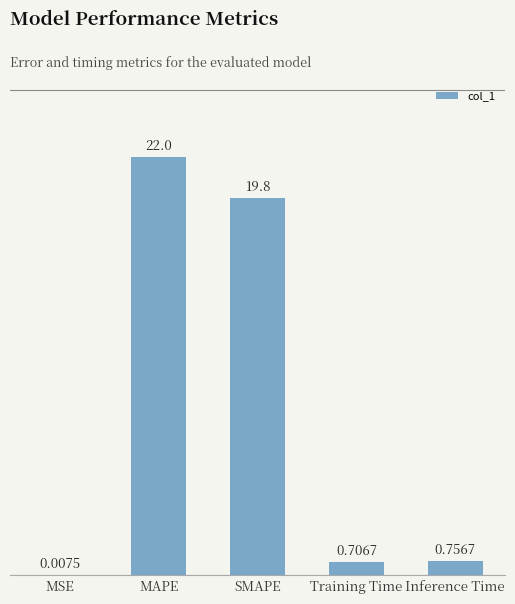

What is the greatest value displayed?

22.0